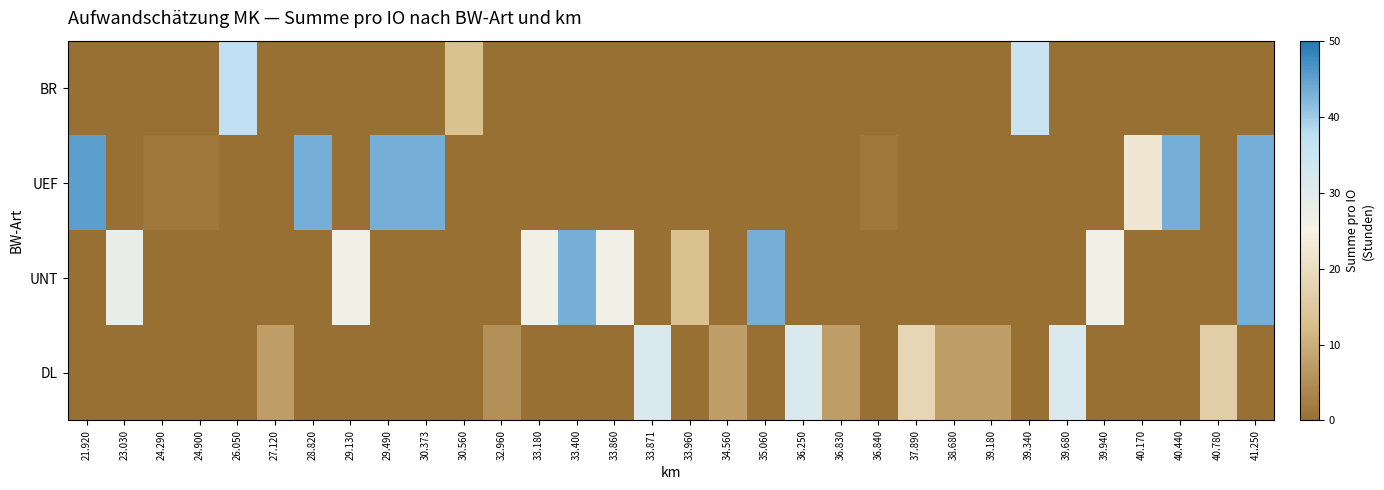

What is the total value across all series at 23.030?

28.2